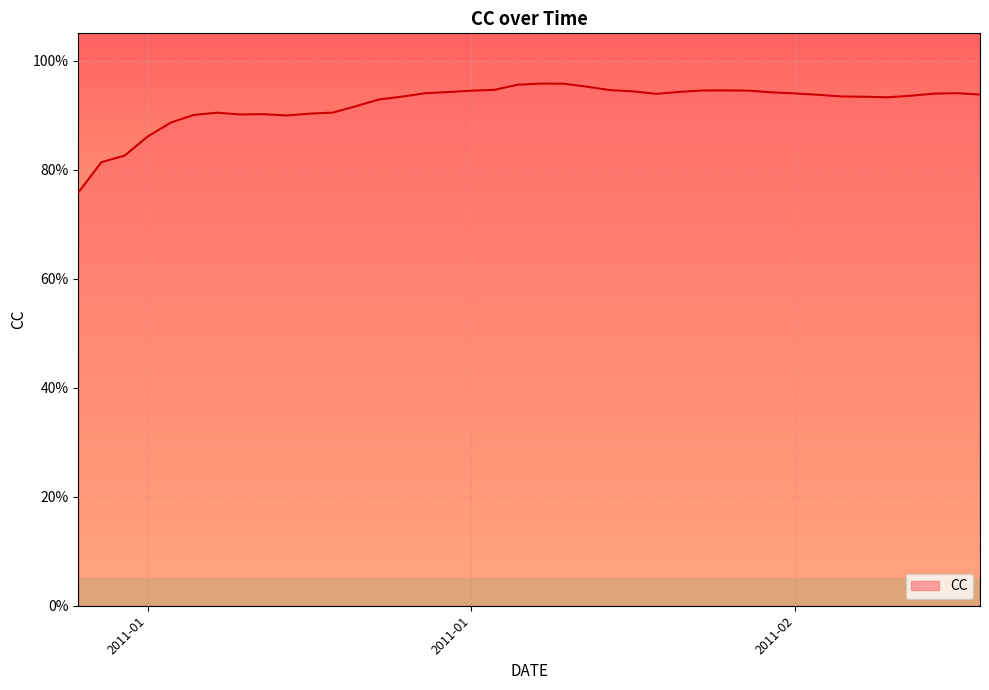

List the labels in order of value, largest first.

2011-02-03, 2011-02-04, 2011-02-02, 2011-02-05, 2011-02-01, 2011-02-06, 2011-02-11, 2011-02-10, 2011-02-12, 2011-01-31, 2011-02-07, 2011-02-09, 2011-01-30, 2011-02-13, 2011-02-21, 2011-01-29, 2011-02-14, 2011-02-20, 2011-02-08, 2011-02-22, 2011-02-15, 2011-02-19, 2011-02-16, 2011-01-28, 2011-02-17, 2011-02-18, 2011-01-27, 2011-01-26, 2011-01-25, 2011-01-20, 2011-01-24, 2011-01-22, 2011-01-21, 2011-01-19, 2011-01-23, 2011-01-18, 2011-01-17, 2011-01-16, 2011-01-15, 2011-01-14